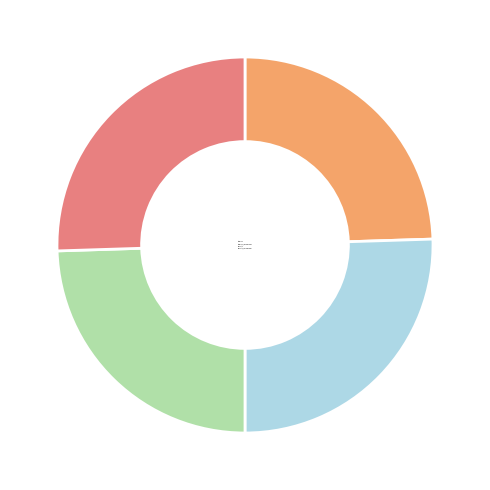

Is it true that Dialectal is 24% of the pie?

True